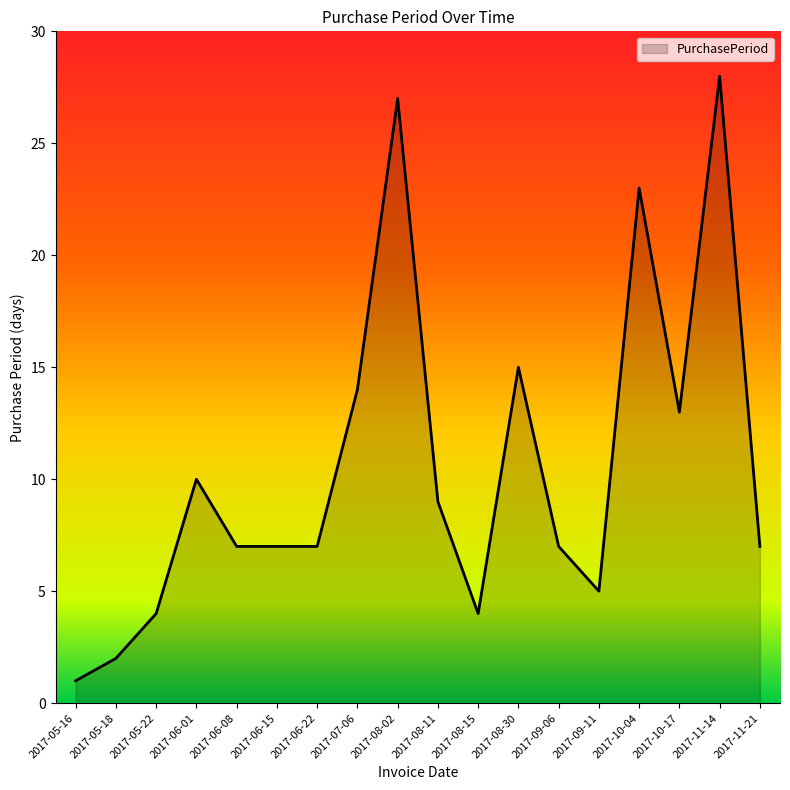

What is the difference between the maximum and minimum values?

27